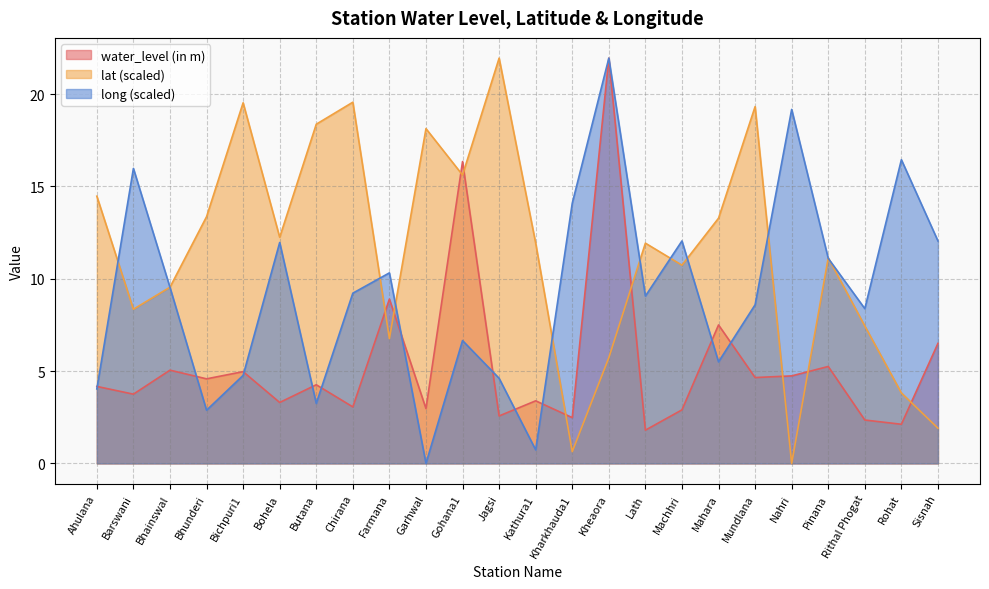

Where do water_level (in m) and long first cross each other?

Ahulana and Barswani